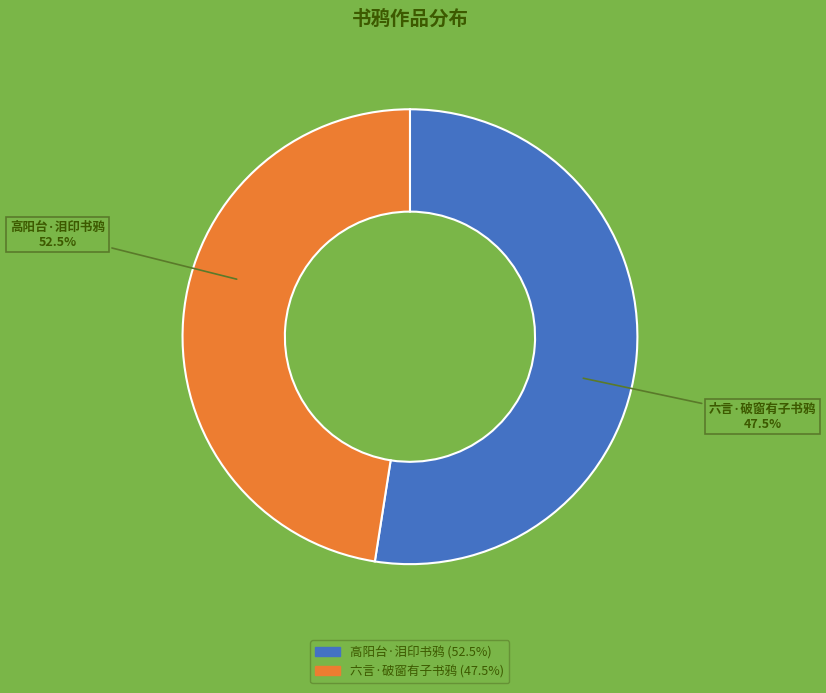

Which category has the smallest portion of the pie?

六言·破窗有子书鸦